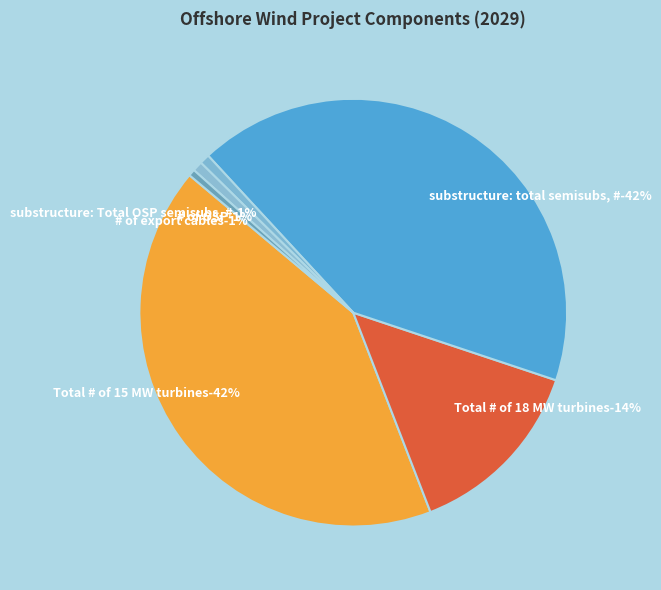

To the nearest percent, what portion does Total # of 15 MW turbines represent?

42%